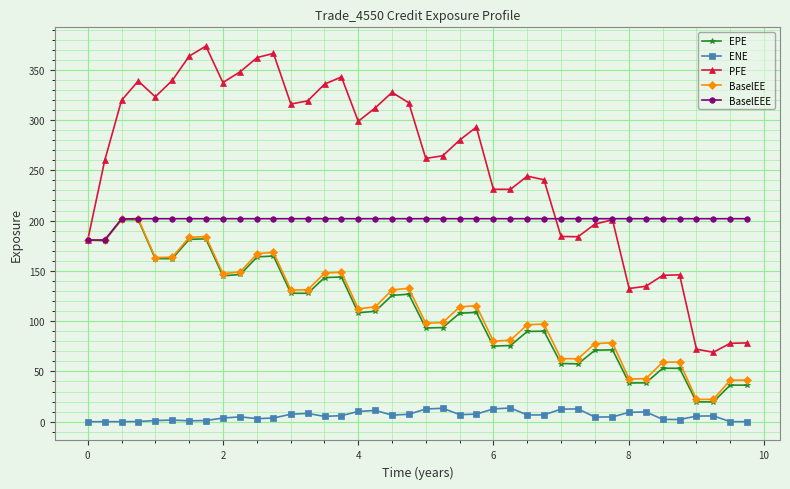

Is this an area chart (filled region under the line)?

No